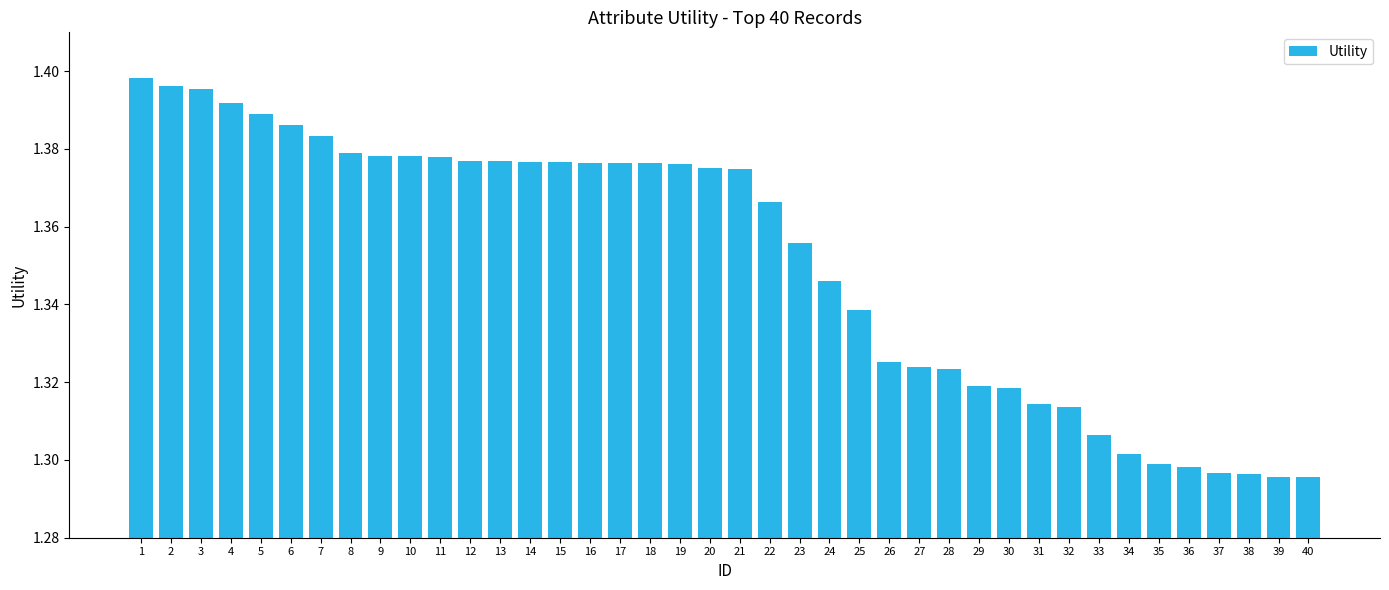

How many series are shown in this chart?

1